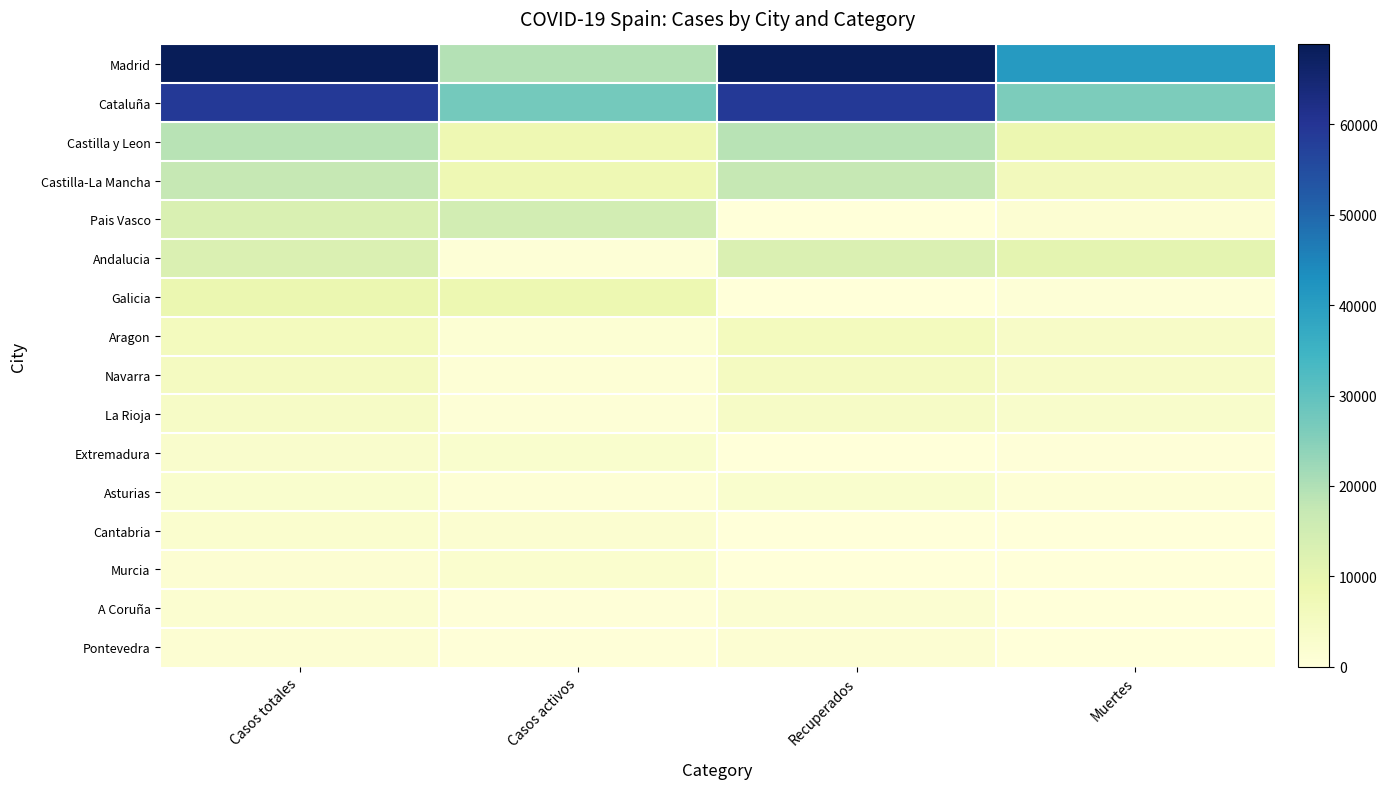

Which series has the largest range (max minus min)?

Madrid